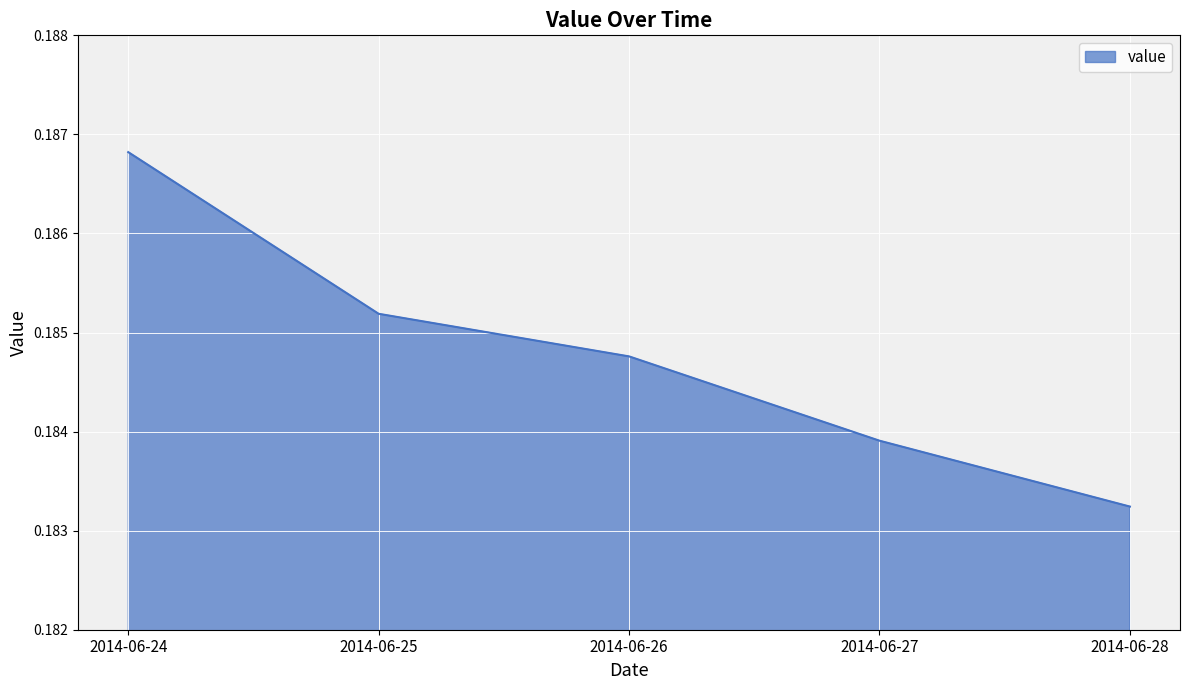

Rank the categories by value from lowest to highest.

2014-06-28, 2014-06-27, 2014-06-26, 2014-06-25, 2014-06-24